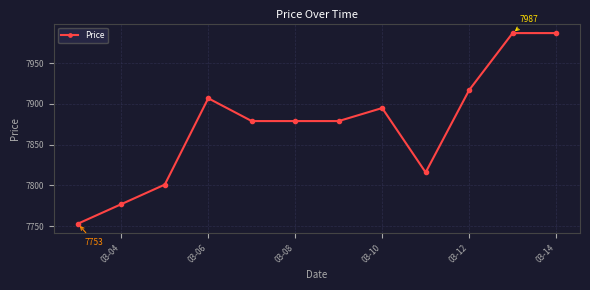

Reading left to right, extract all data points from this chart.

7753	7777	7801	7907	7879	7879	7879	7895	7816	7917	7987	7987